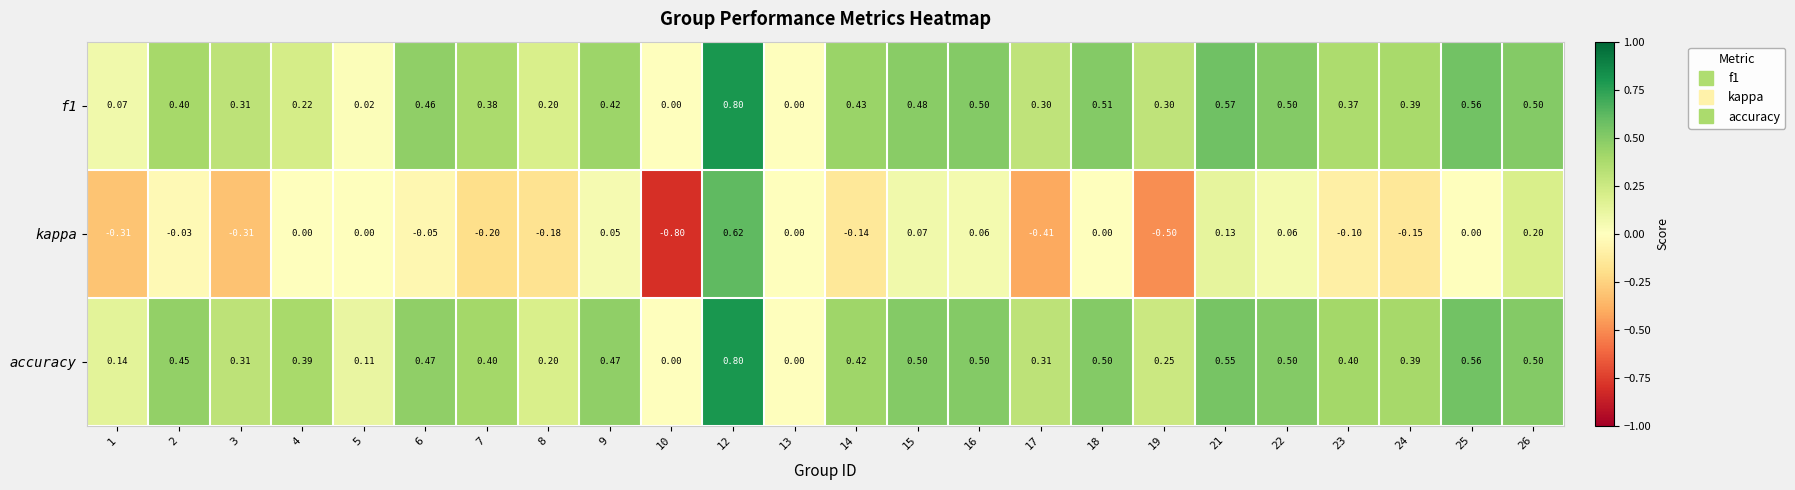

Is the value of kappa at 18 greater than the value of accuracy at 16?

No